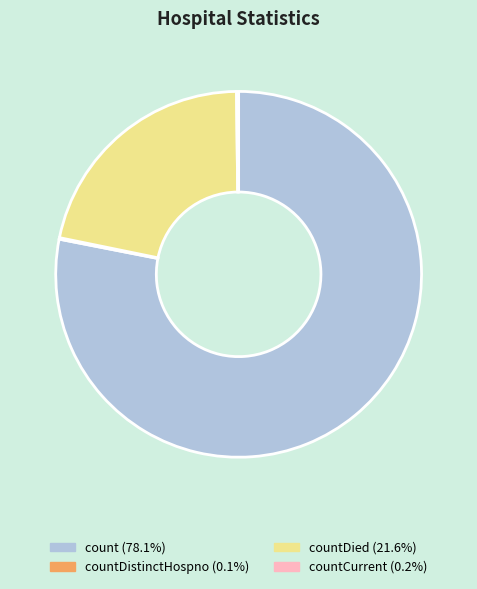

Is there any slice that represents more than half of the pie?

Yes